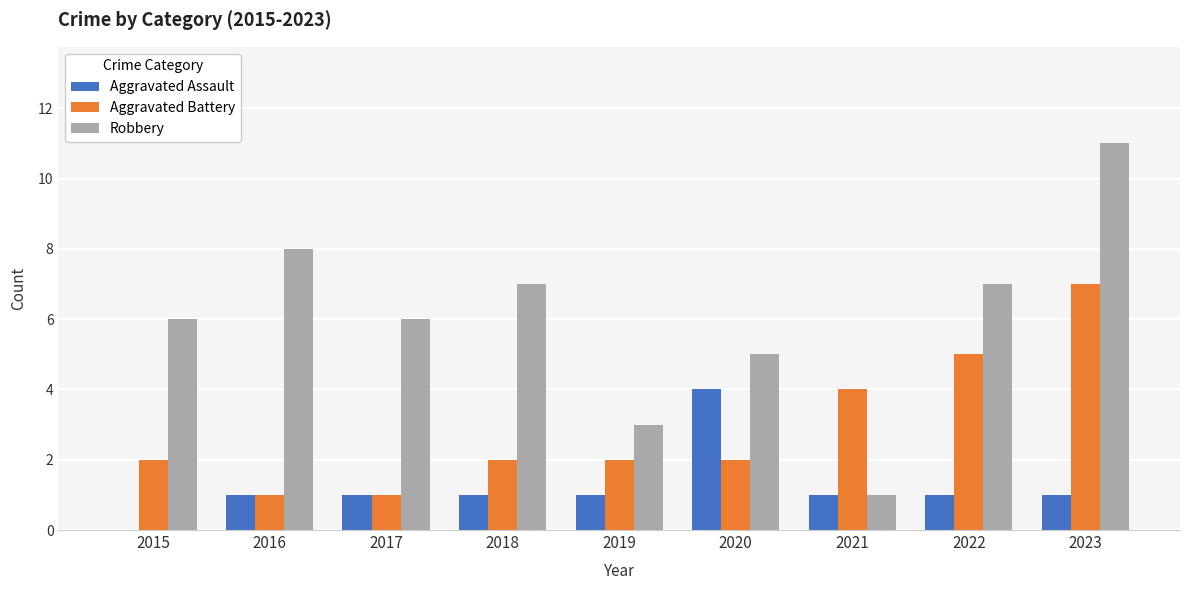

Reading right to left, extract all data points from this chart.

Aggravated Assault: 2023=1	2022=1	2021=1	2020=4	2019=1	2018=1	2017=1	2016=1	2015=0
Aggravated Battery: 2023=7	2022=5	2021=4	2020=2	2019=2	2018=2	2017=1	2016=1	2015=2
Robbery: 2023=11	2022=7	2021=1	2020=5	2019=3	2018=7	2017=6	2016=8	2015=6